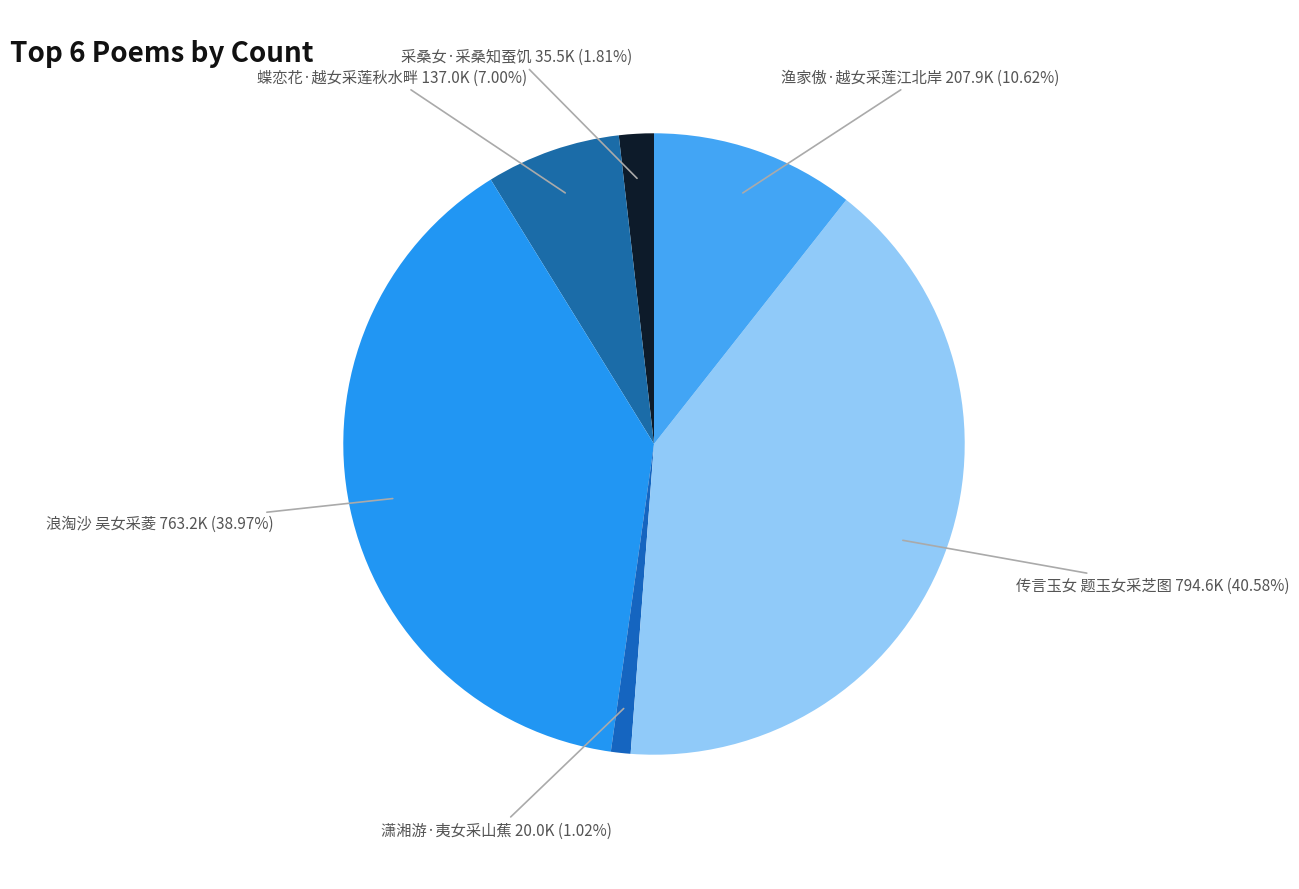

How many segments does this pie chart have?

6